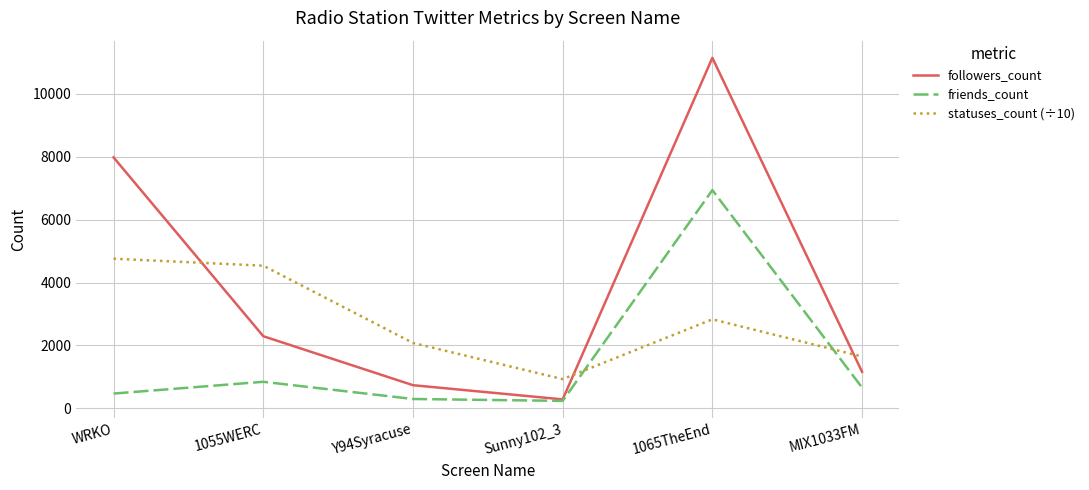

What is the maximum value for statuses_count (÷10)?

4760.2